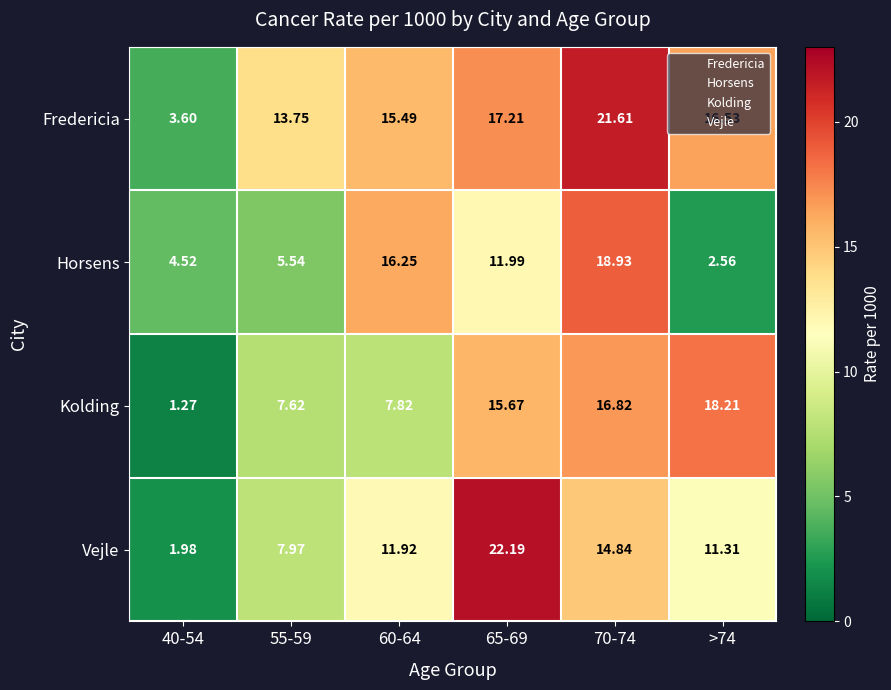

Which series changed the most between 70-74 and >74?

Horsens